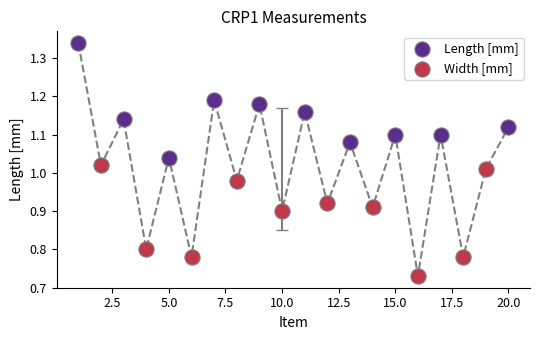

Which series reaches the minimum Y coordinate?

Width [mm]